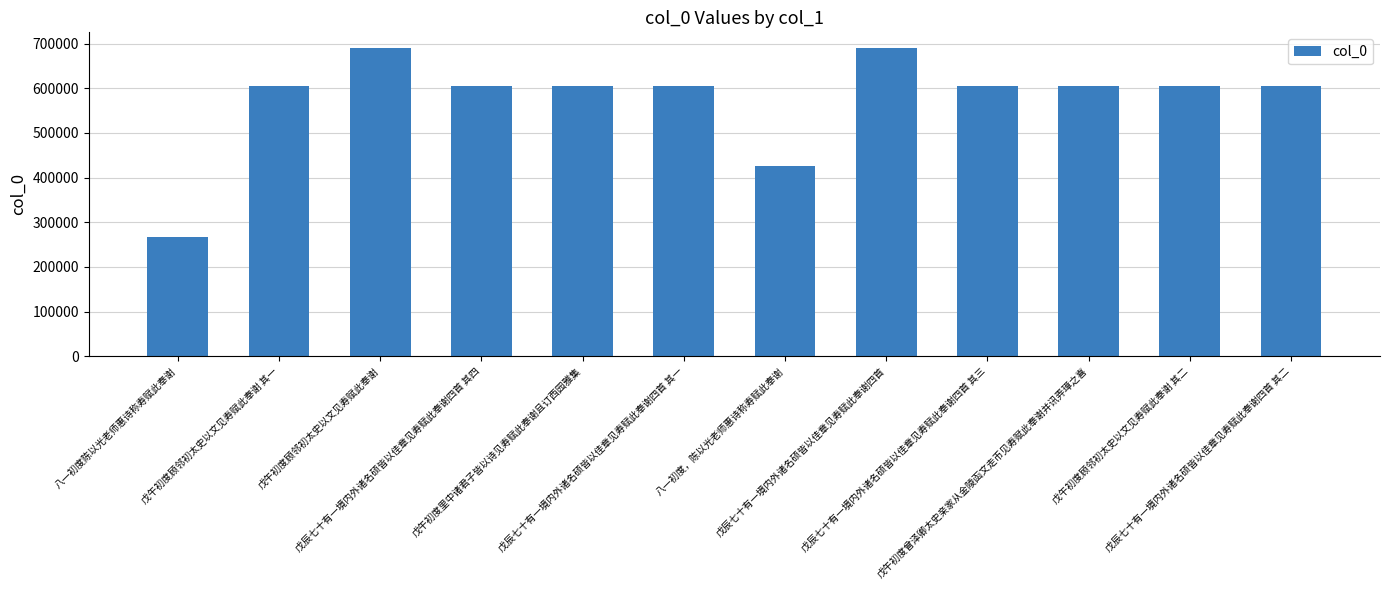

What is the average value?

576081